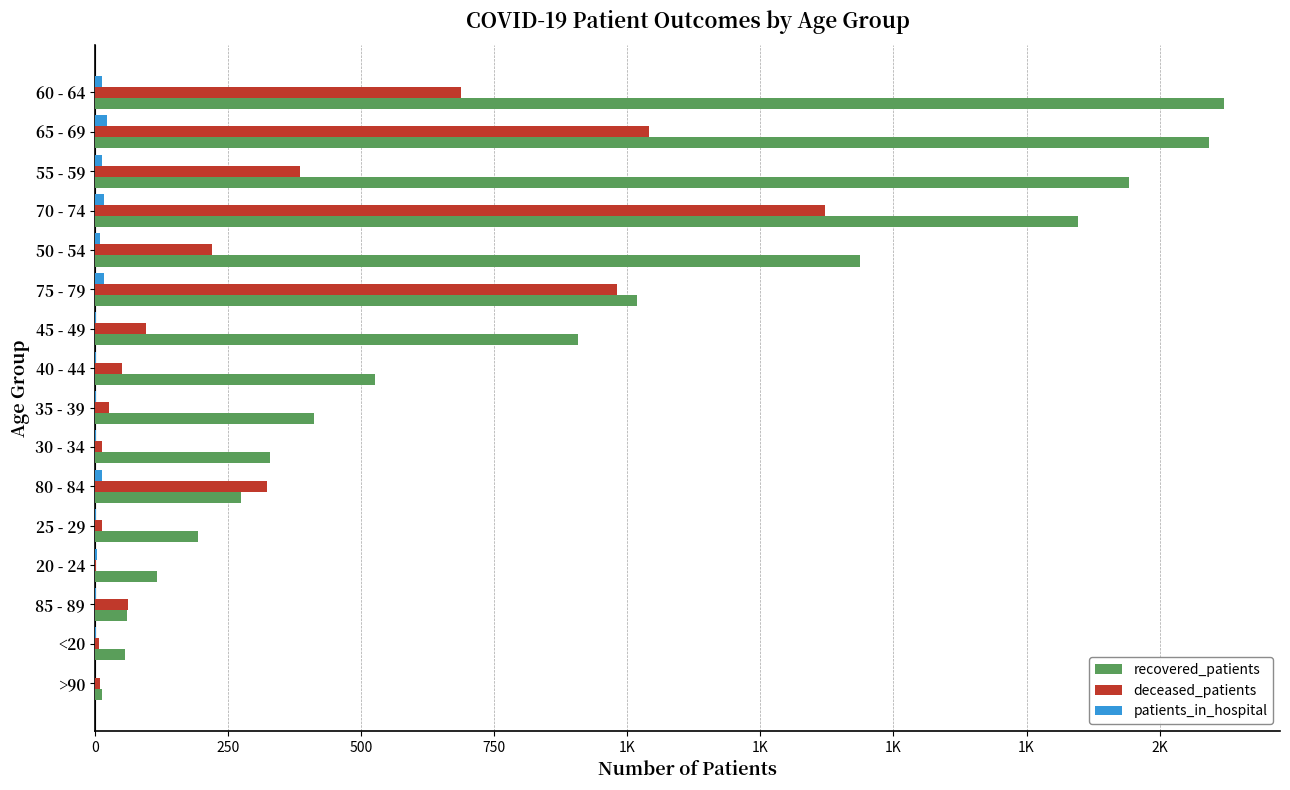

Which series has the largest total across all categories?

recovered_patients